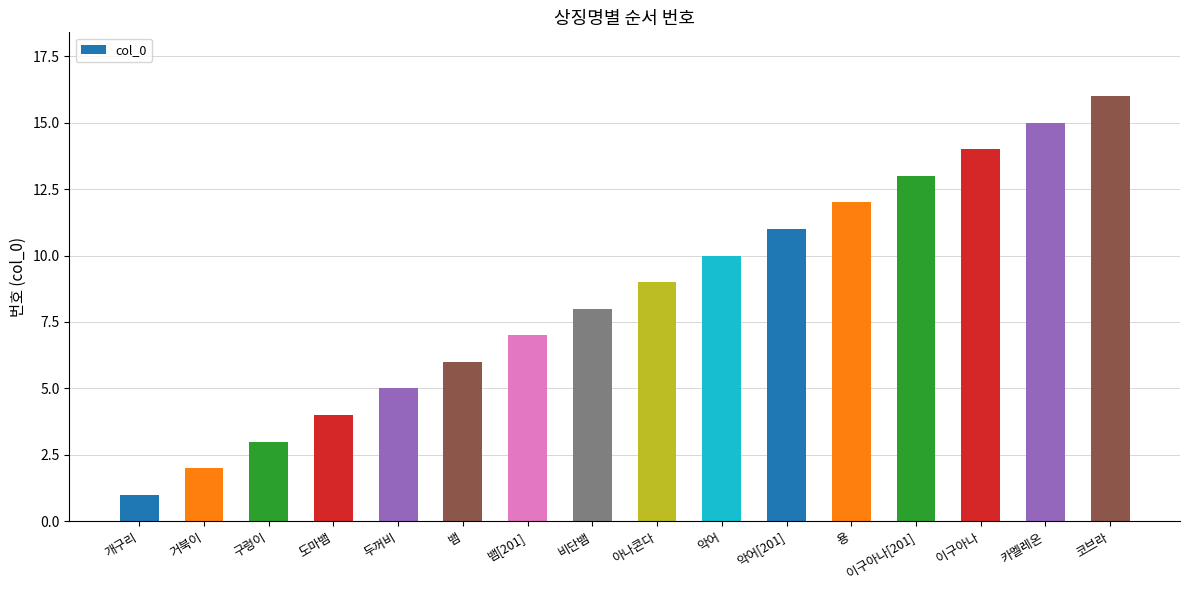

Which category has the lowest value across all series?

개구리